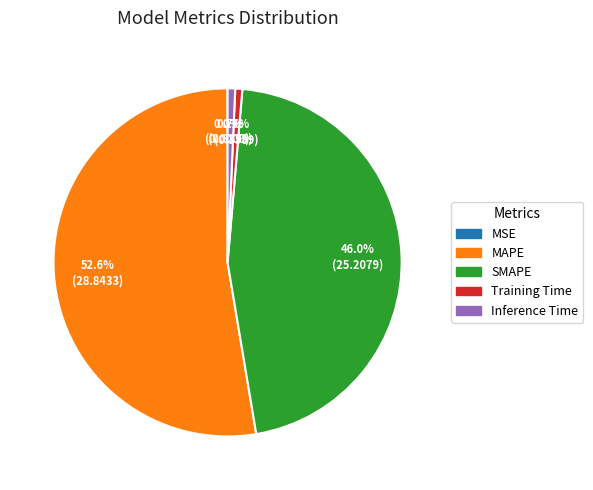

Which category accounts for the majority?

MAPE